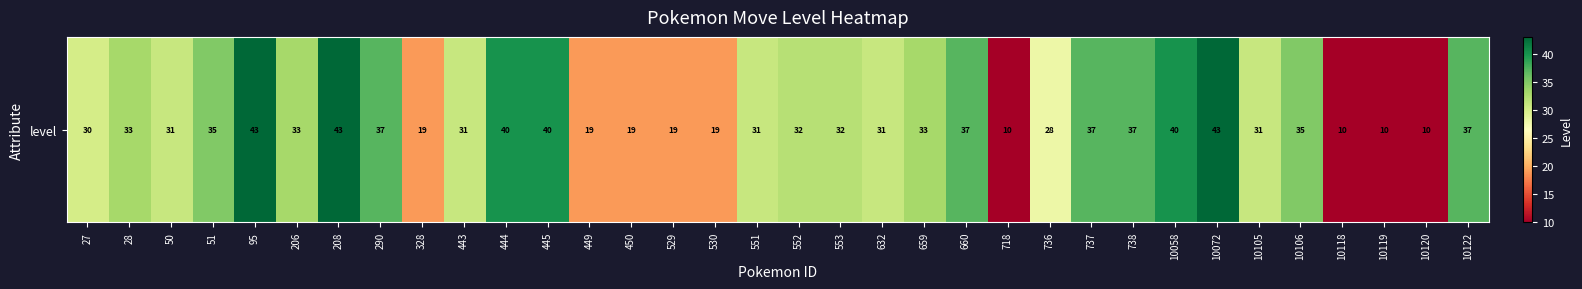

Reading left to right, transcribe all the data shown in this chart.

30	33	31	35	43	33	43	37	19	31	40	40	19	19	19	19	31	32	32	31	33	37	10	28	37	37	40	43	31	35	10	10	10	37